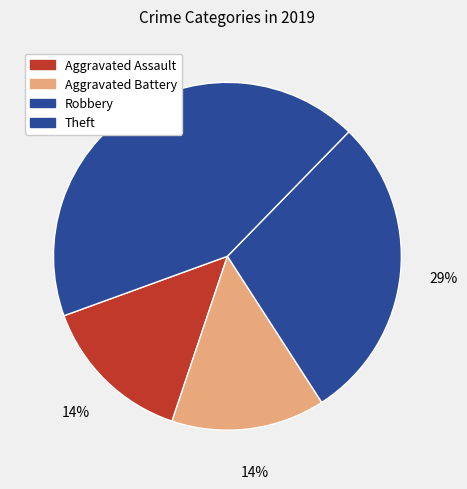

Approximately how many times larger is the value at Aggravated Assault compared to Aggravated Battery?

1.0